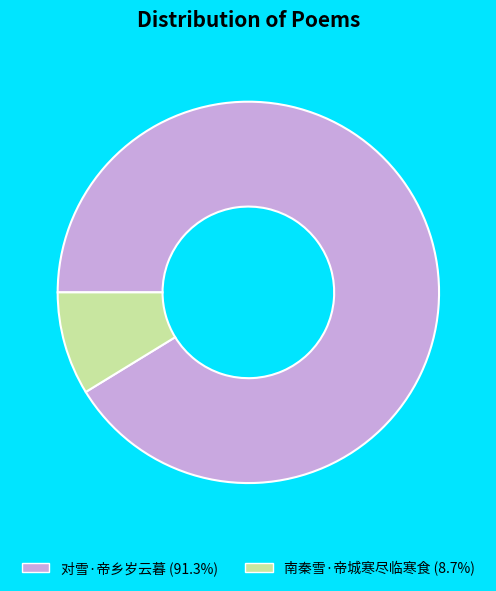

Which slice represents more than half of the pie?

对雪·帝乡岁云暮